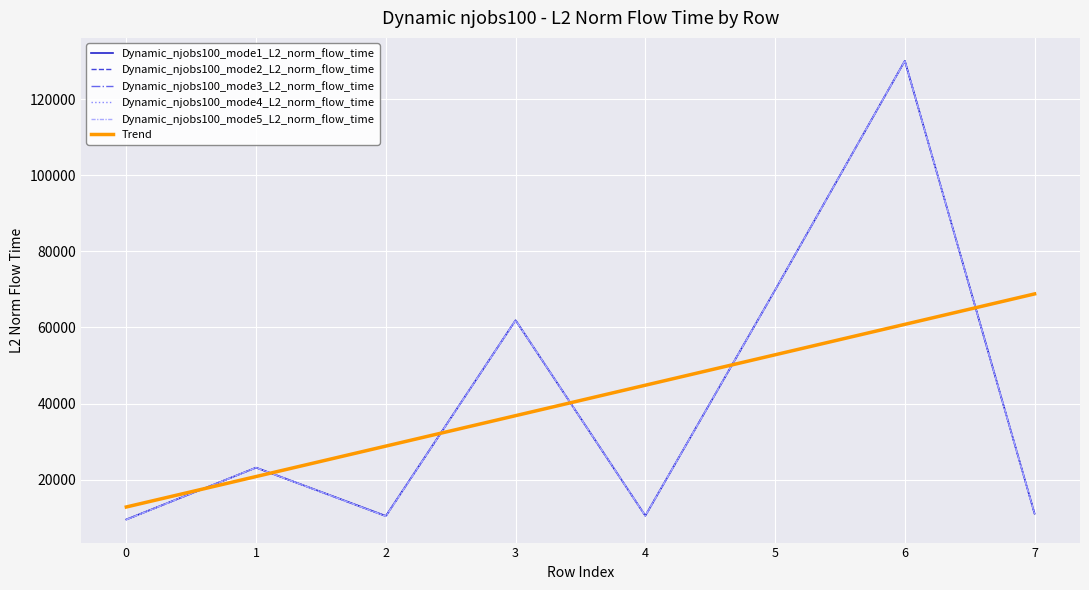

Between 4 and 0, which is larger?

4